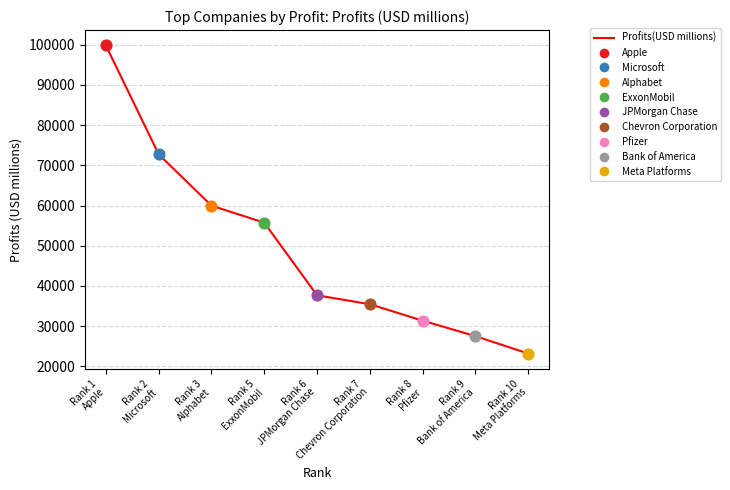

What is the change in value from Rank 1
Apple to Rank 8
Pfizer?

-68431